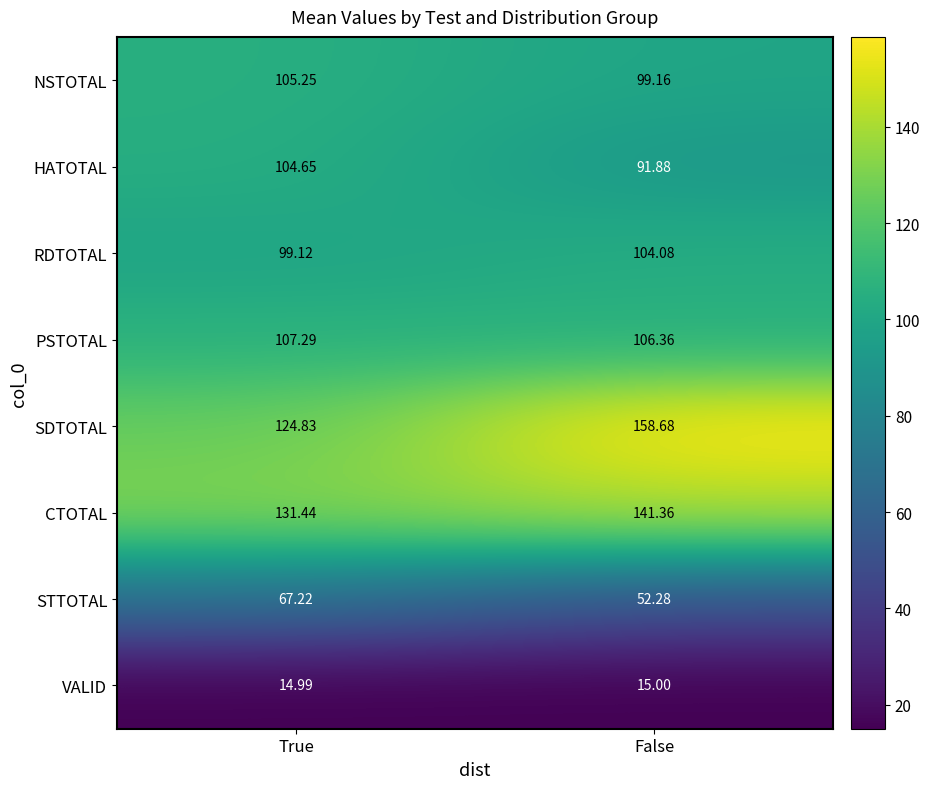

At which label is VALID closest to 14?

True